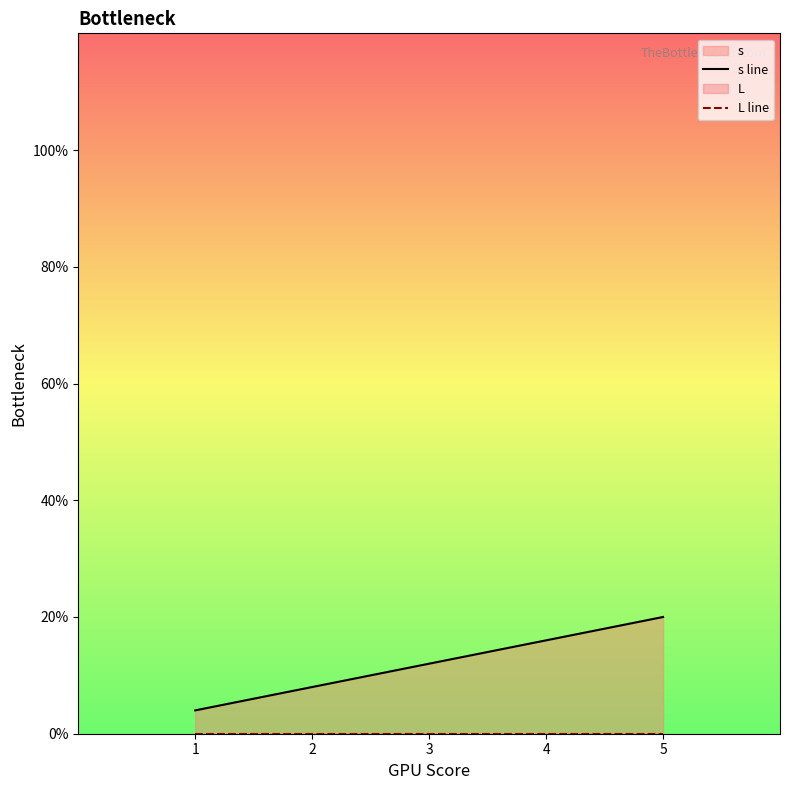

Rank the categories by L line value from lowest to highest.

1, 2, 3, 4, 5